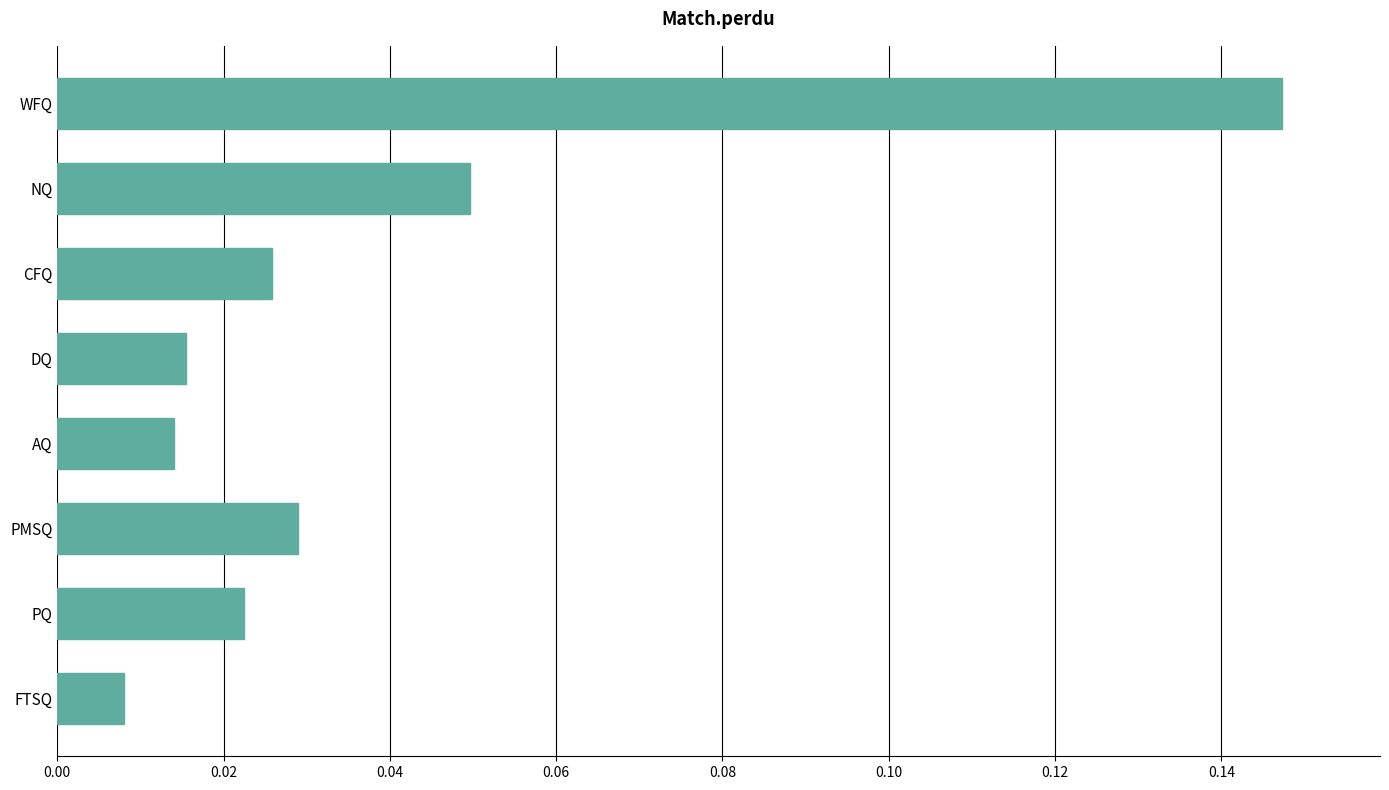

What is the sum of all values?

0.3